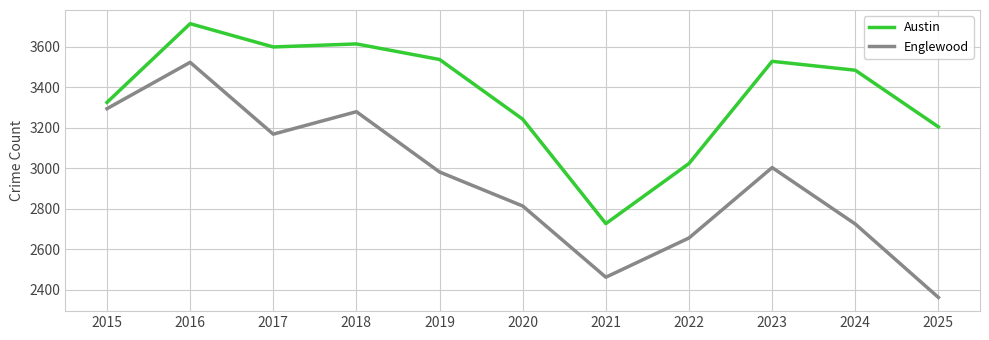

True or false: Englewood and Austin intersect in this chart.

False